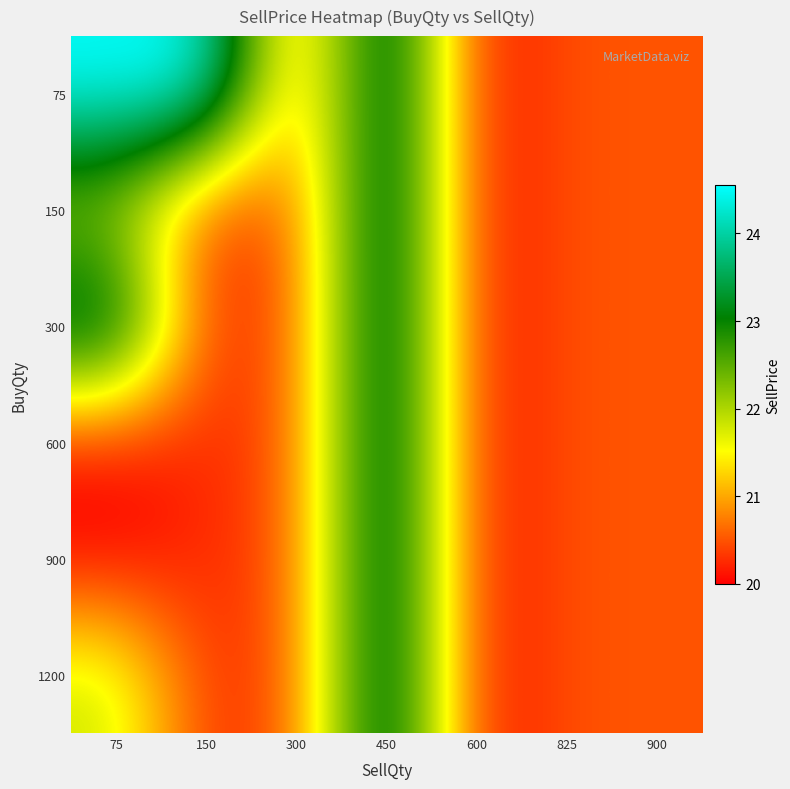

List the series in order of their peak value, highest first.

75, 150, 300, 600, 900, 1200